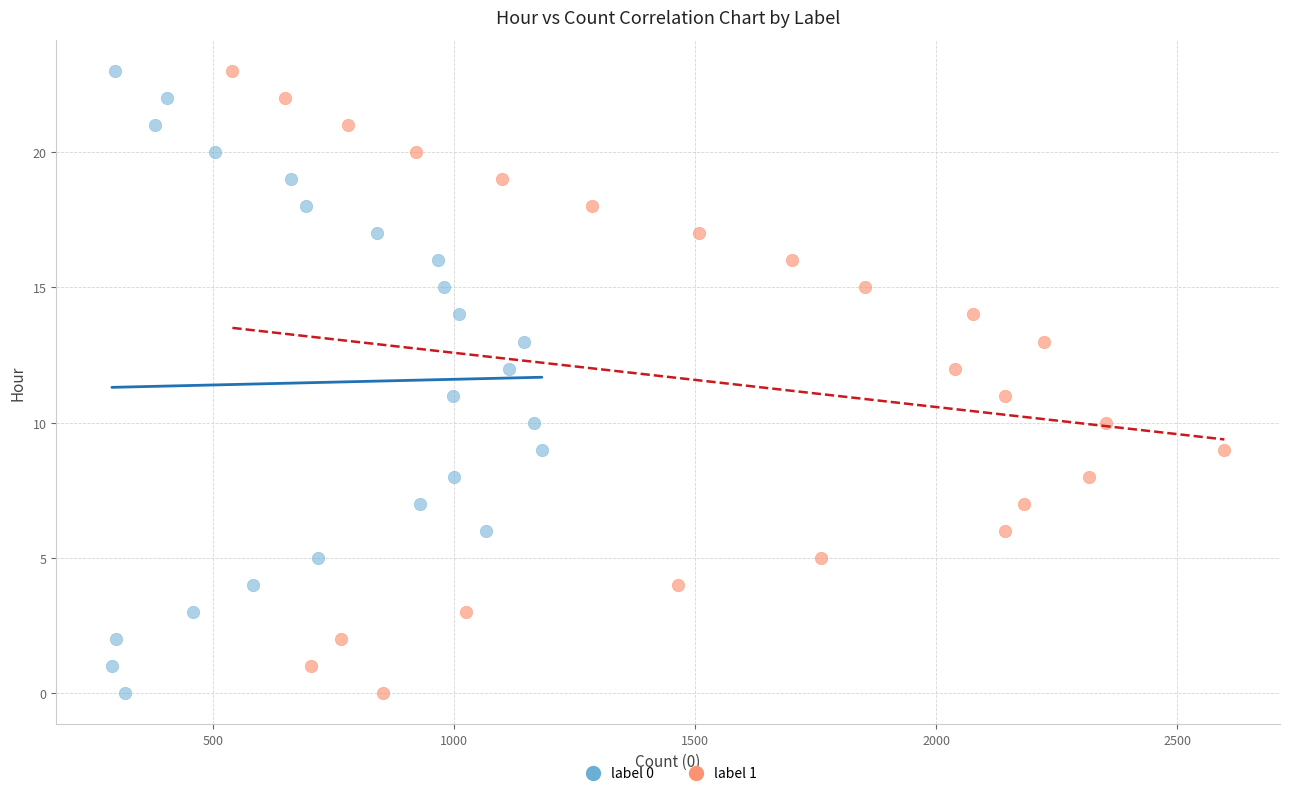

What are all the series names shown in the legend?

label 0, label 1